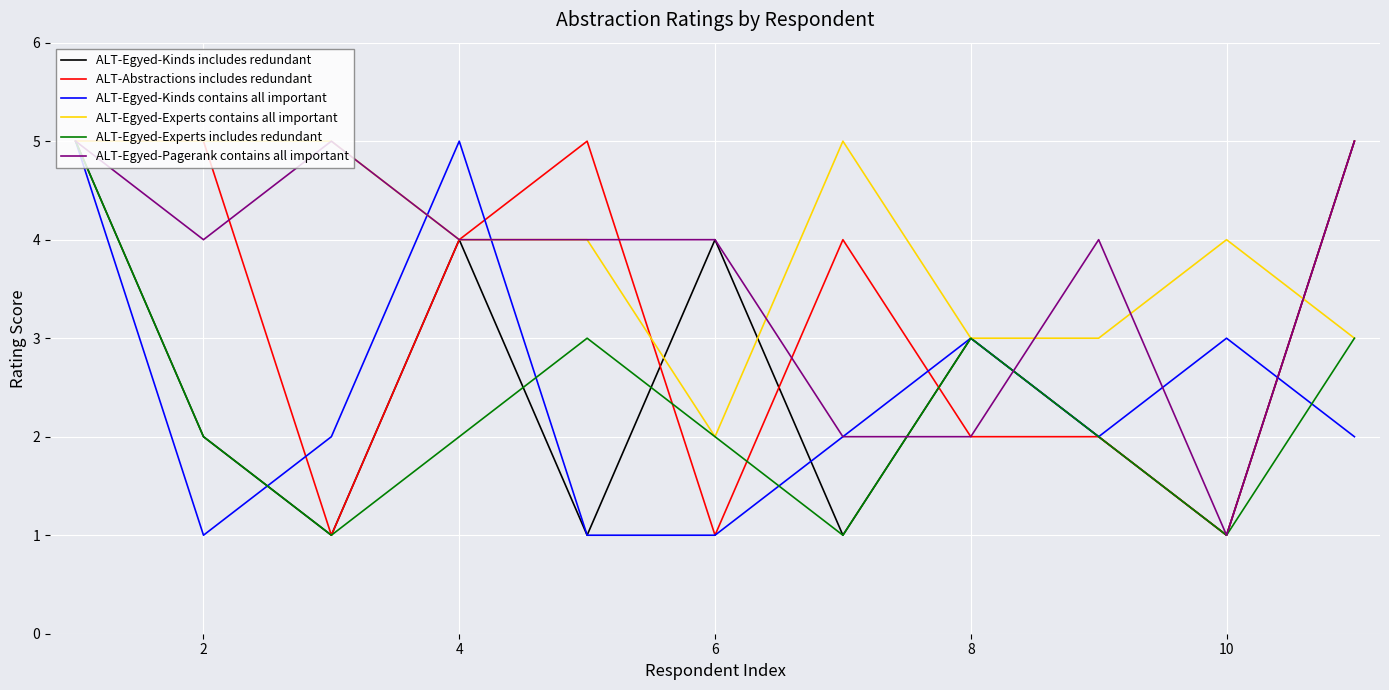

What is the highest value of the ALT-Egyed-Experts contains all important series?

5